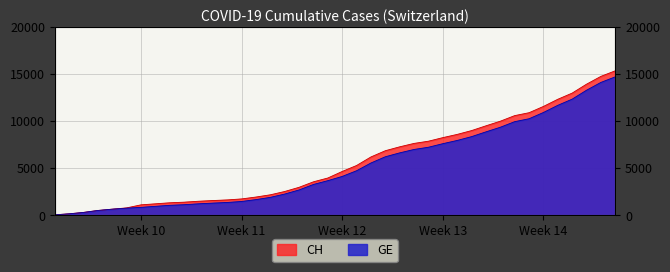

What are all the series names shown in the legend?

CH, GE